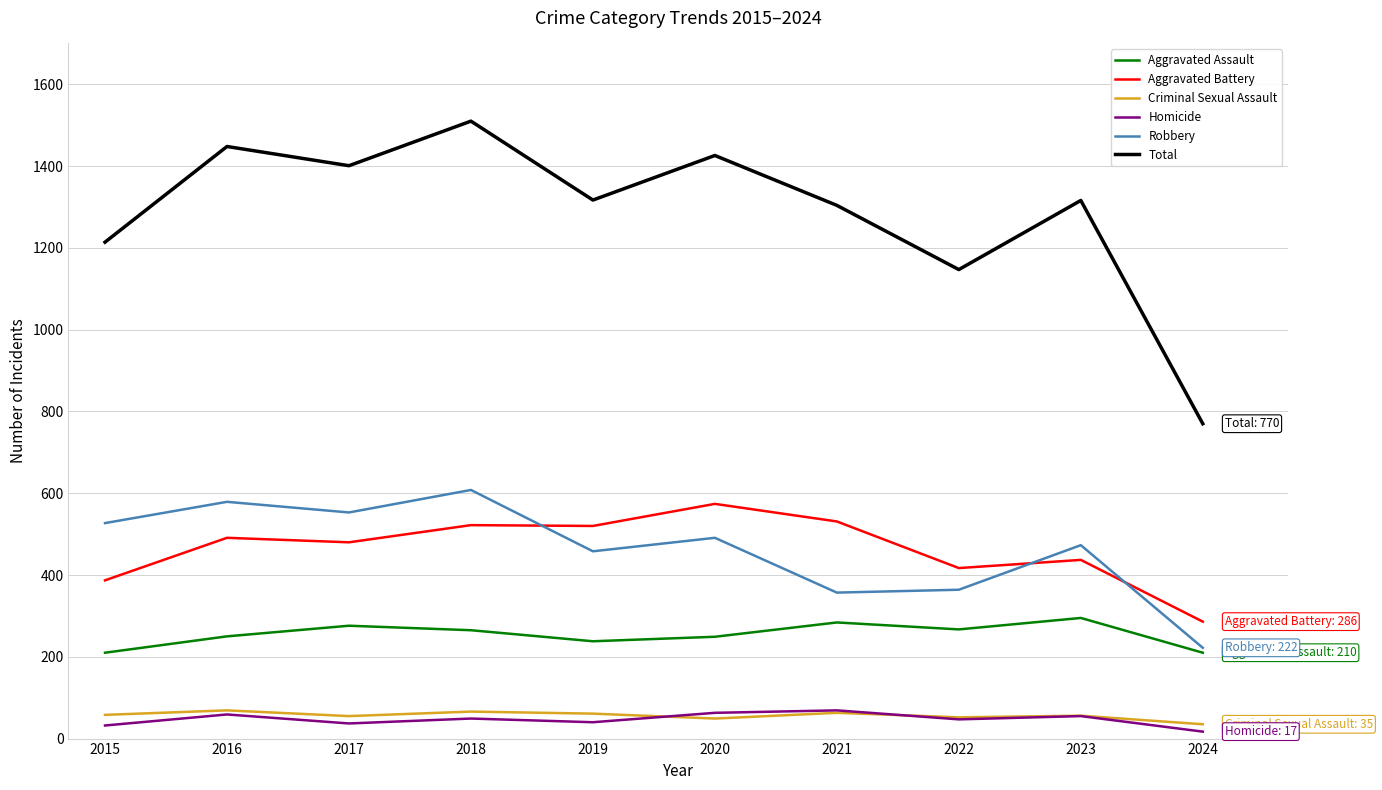

What is the sum of the Homicide values at 2024 and 2019?

57